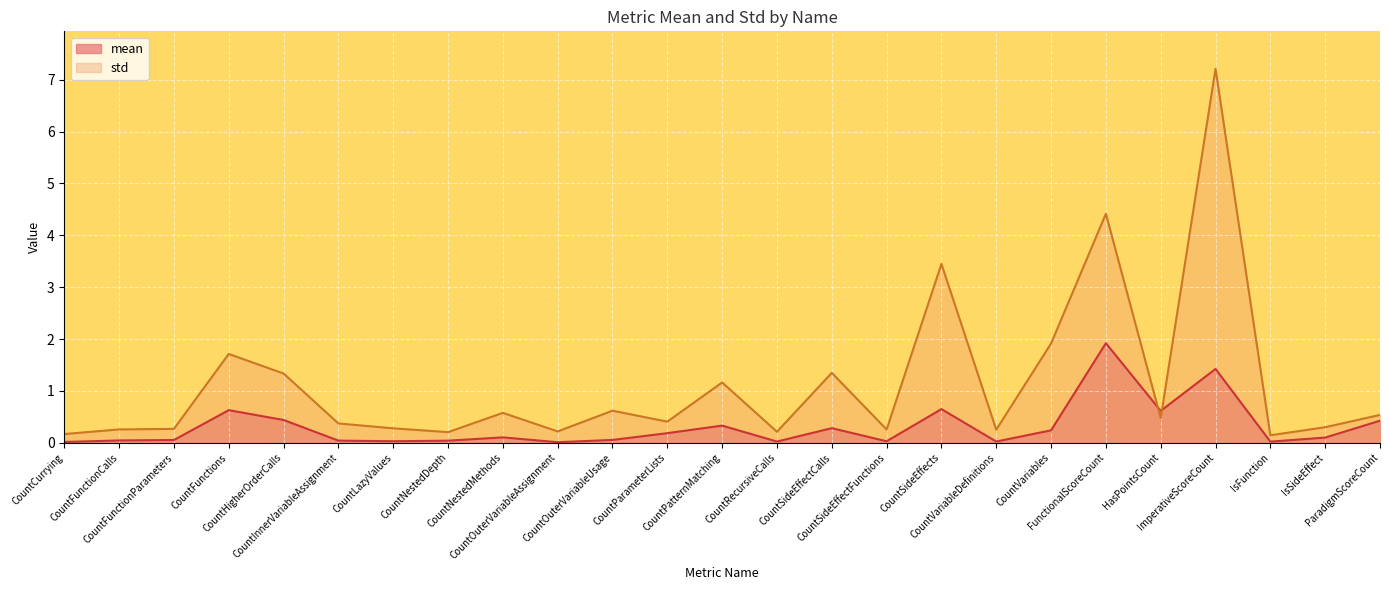

The value of std at CountSideEffects is 1.0. True or false?

False